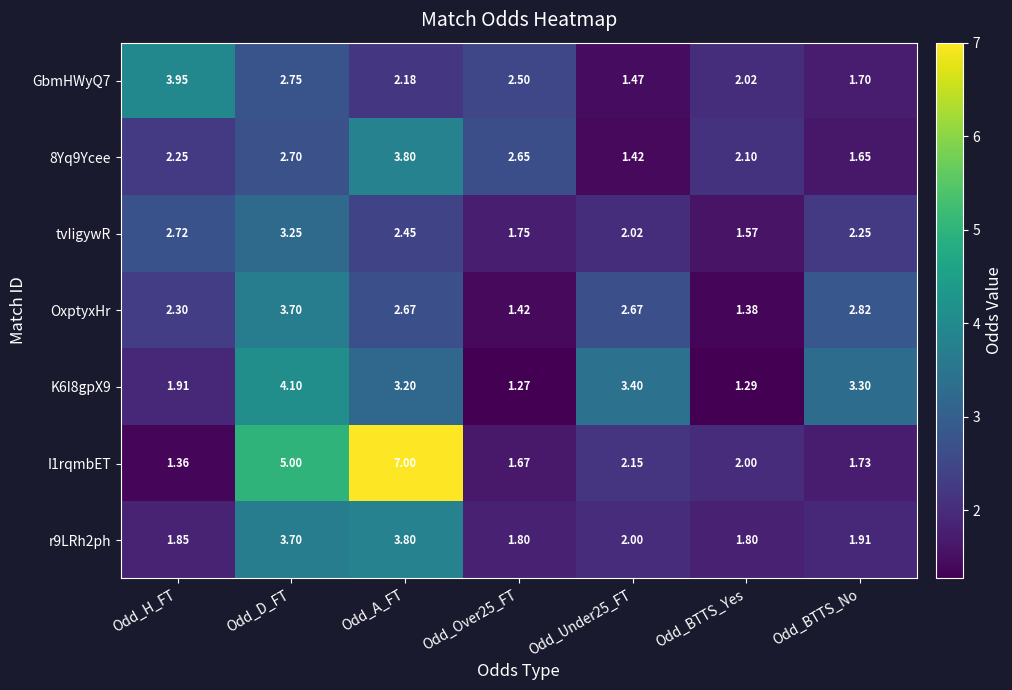

At which label is 8Yq9Ycee closest to 2?

Odd_BTTS_Yes